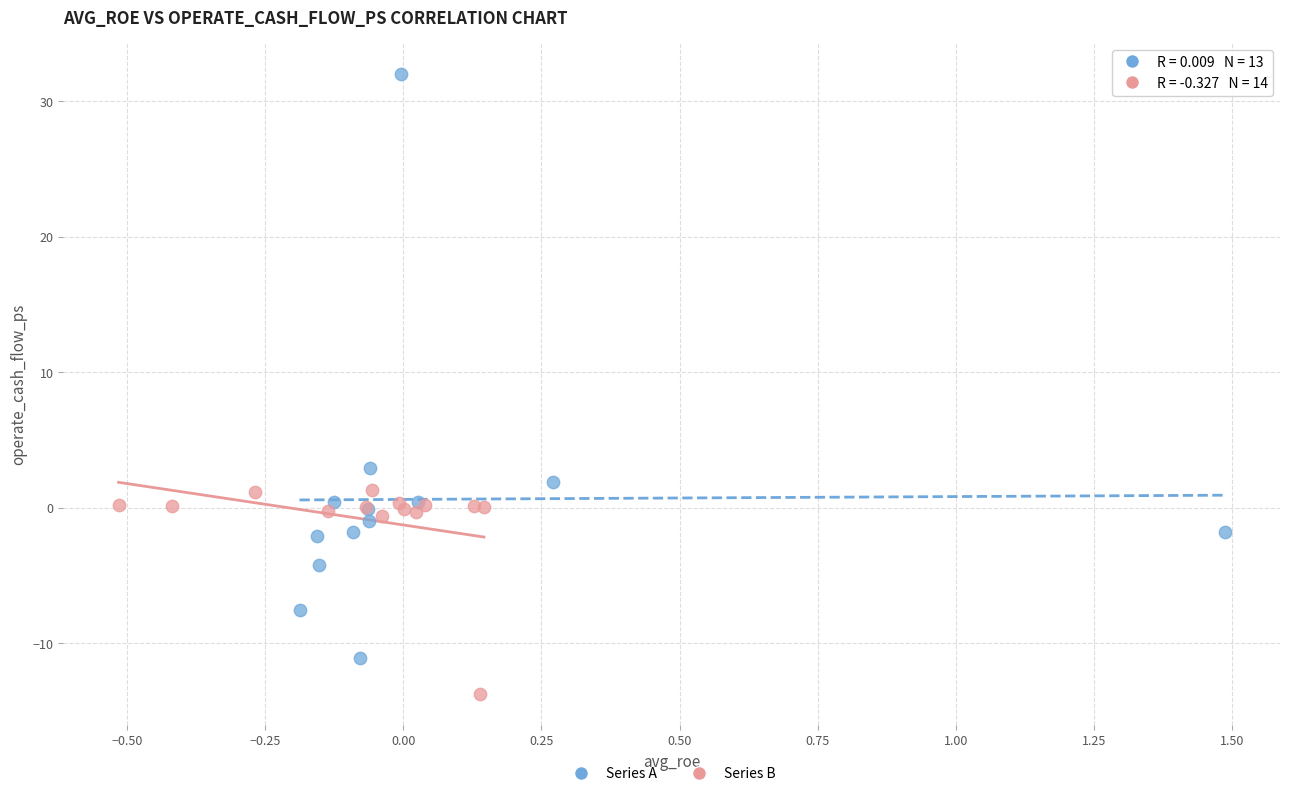

Which series contains the lowest Y value?

Series B